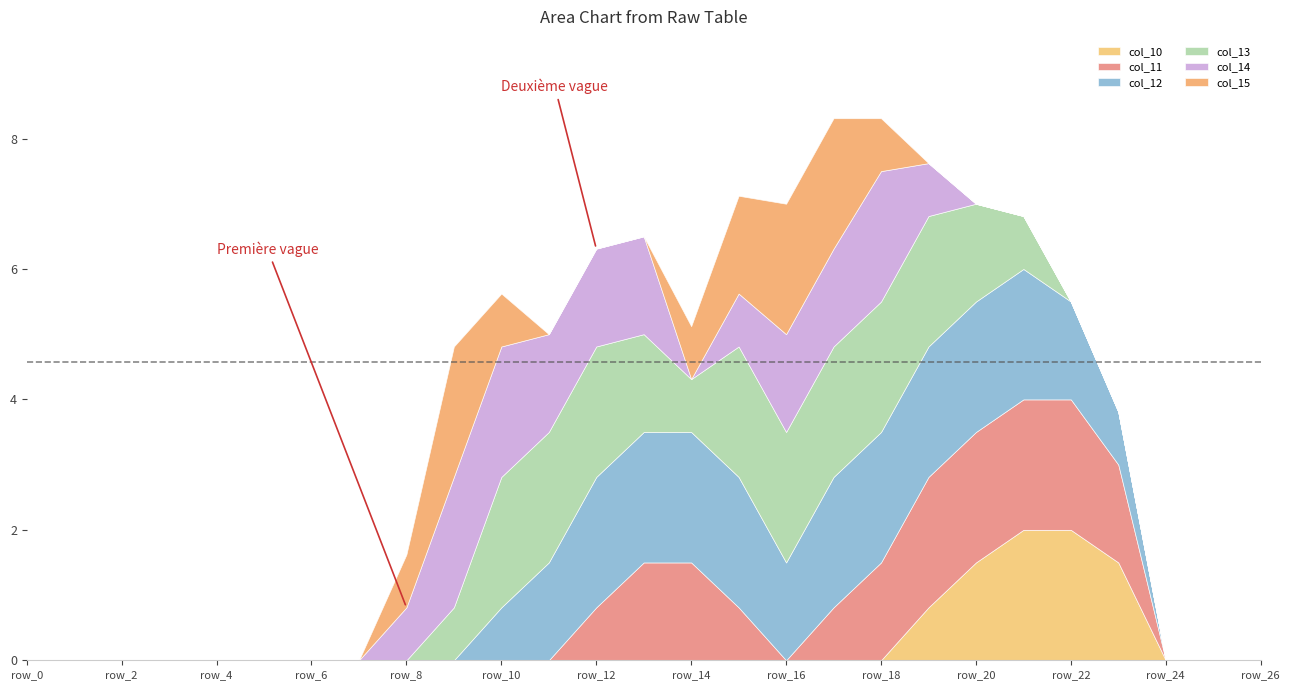

True or false: col_12 and col_10 intersect in this chart.

False